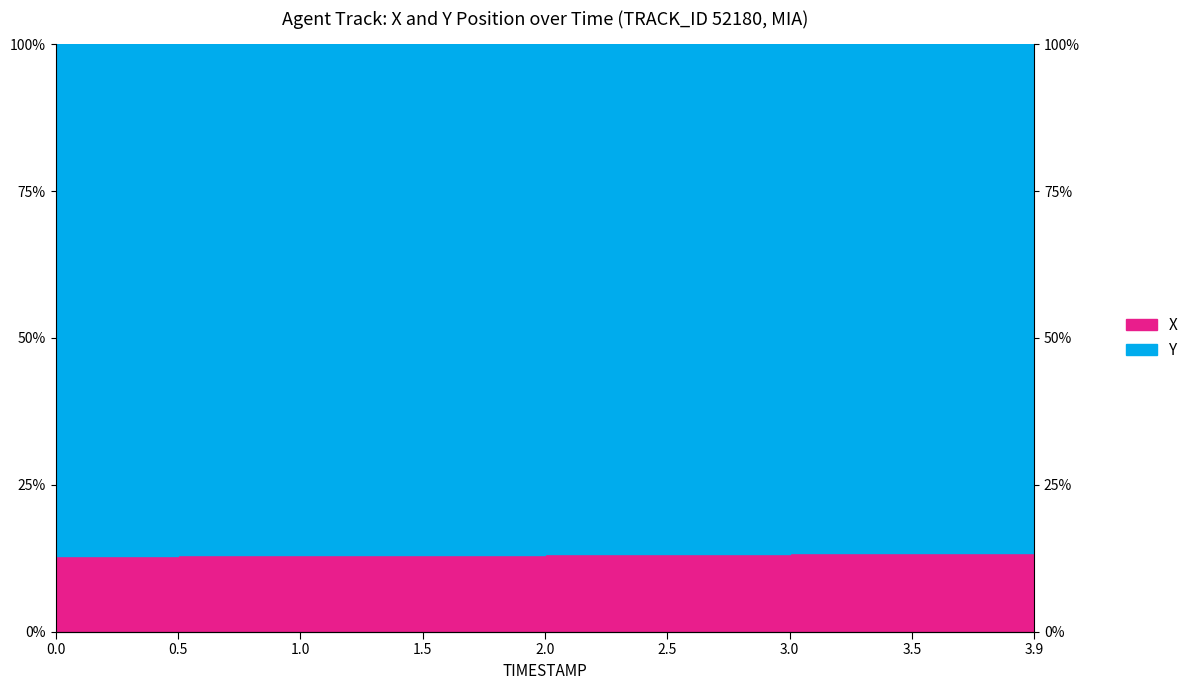

Reading left to right, what are all the values shown in this chart?

12.9	13.0	13.1	13.1	13.2	13.3	13.3	13.4	13.4